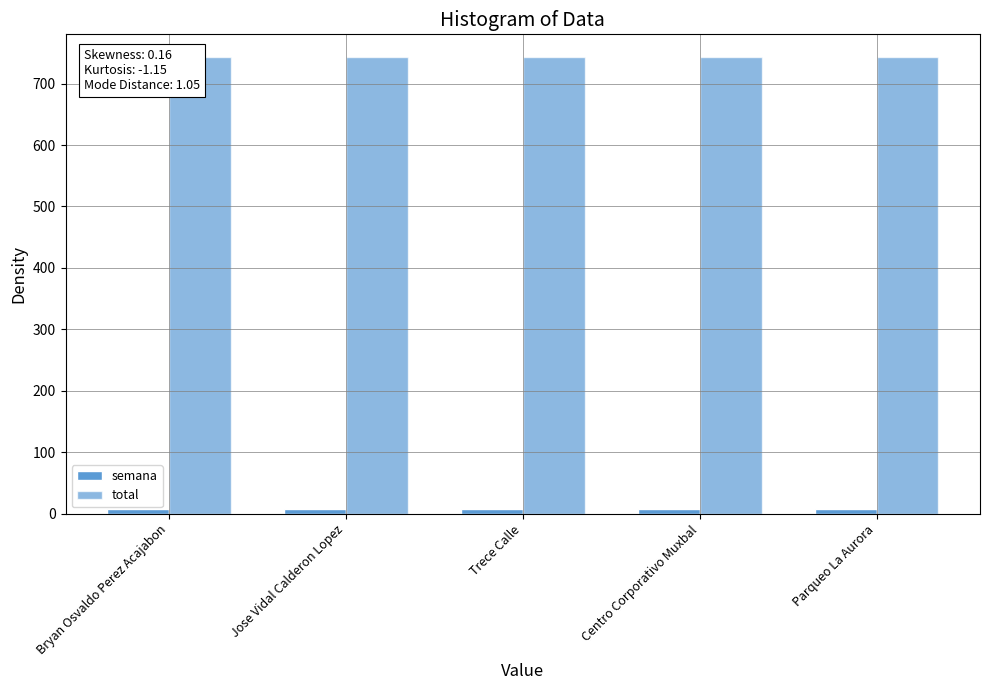

What is the average value of the semana series?

8